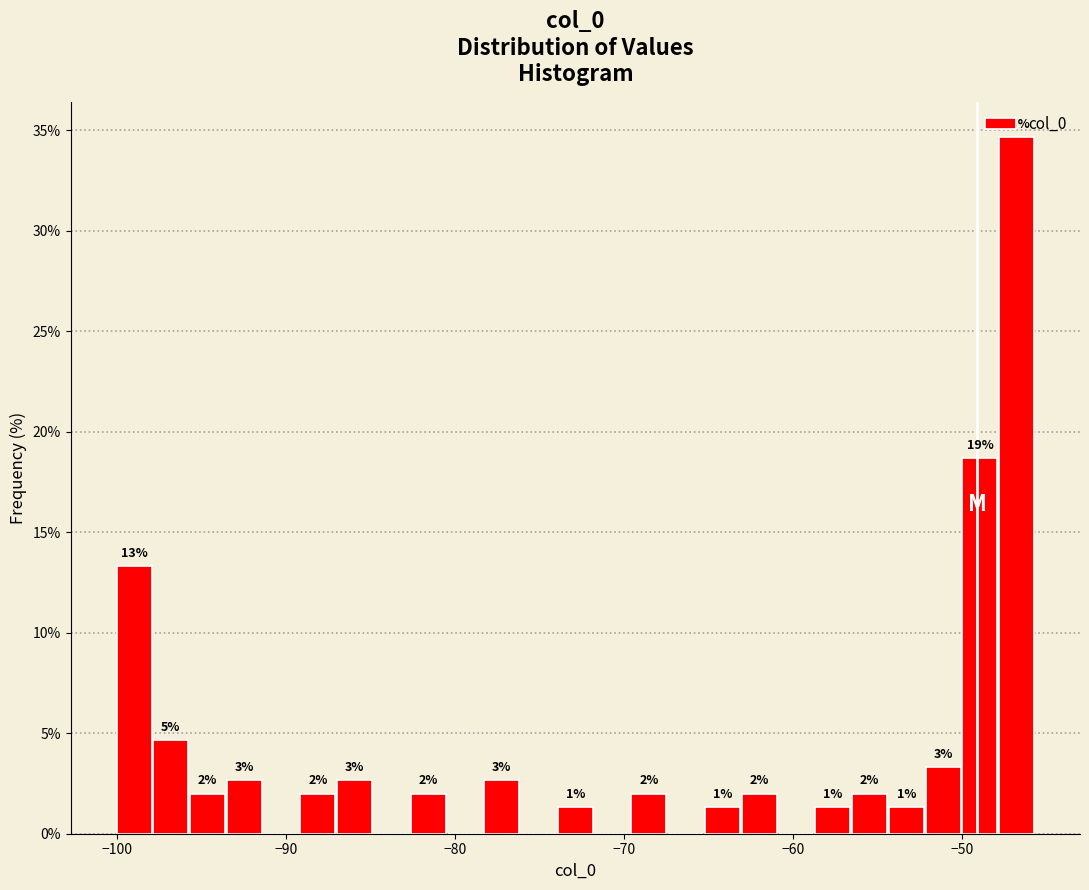

Read against the x-axis, roughly where is the centre of the tallest bar?

-47